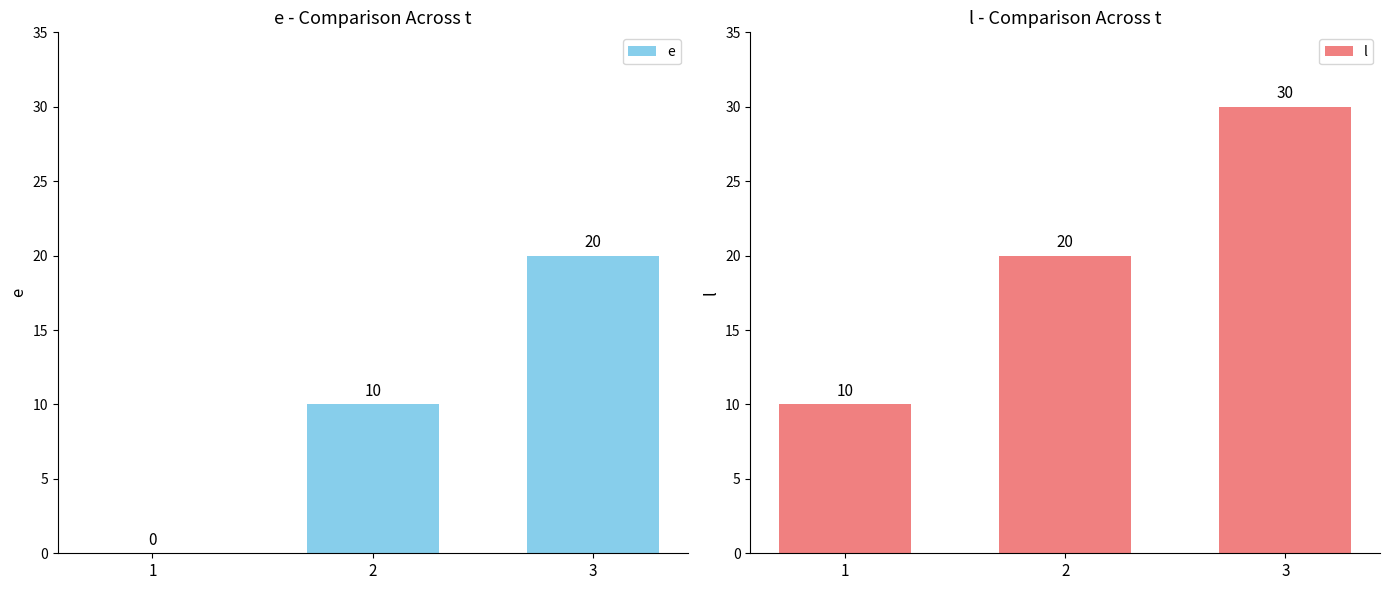

Between 1 and 2, which series saw the biggest shift?

e